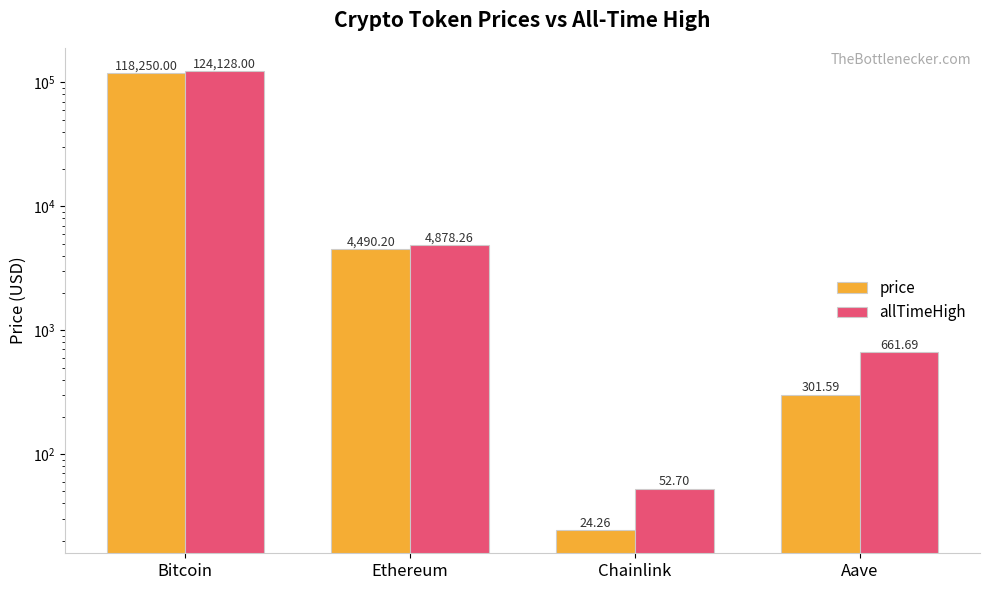

What are all the series names shown in the legend?

price, allTimeHigh